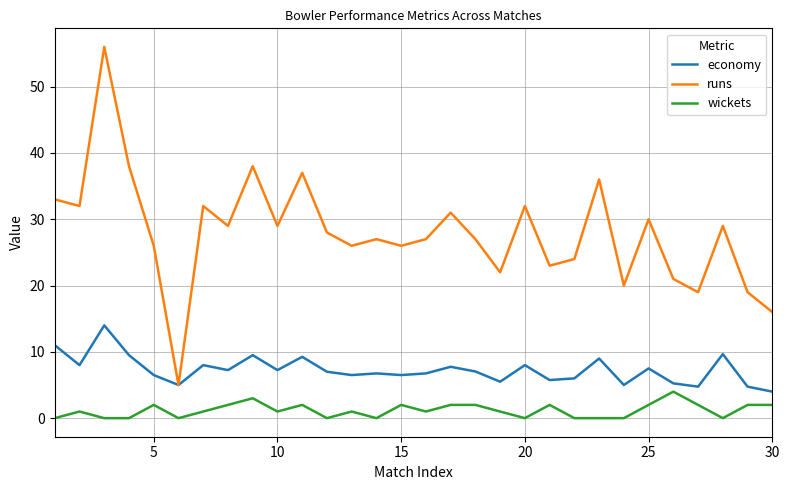

Which series has the widest spread of values?

runs